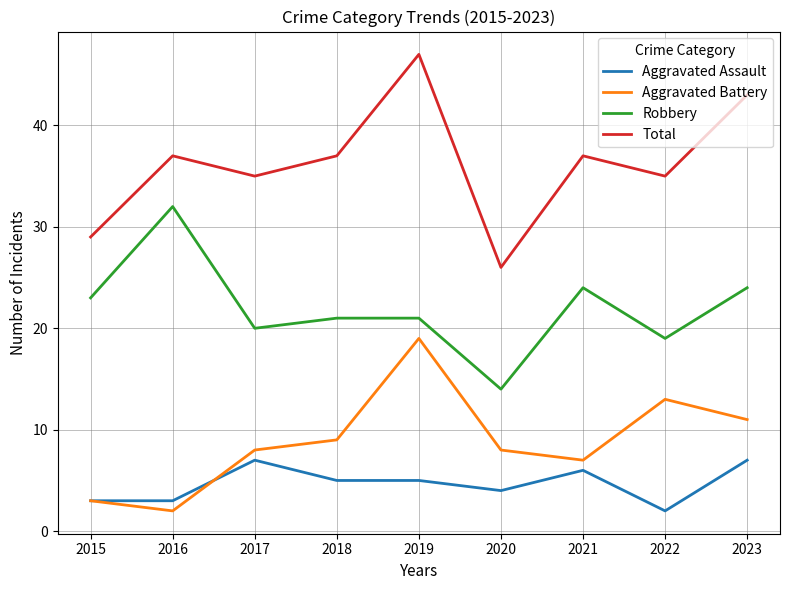

What are all the series names shown in the legend?

Aggravated Assault, Aggravated Battery, Robbery, Total